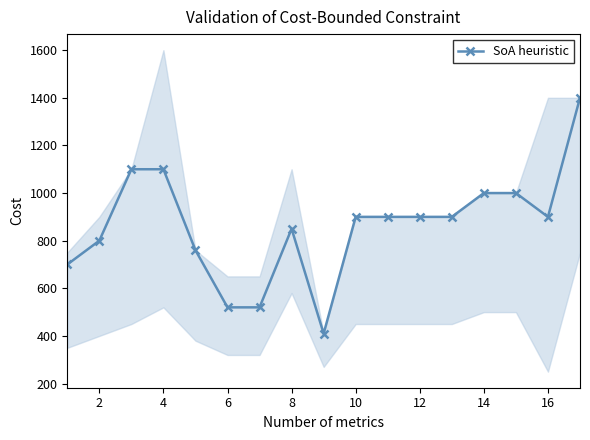

True or false: SoA heuristic has more than 0 interior local peaks.

True